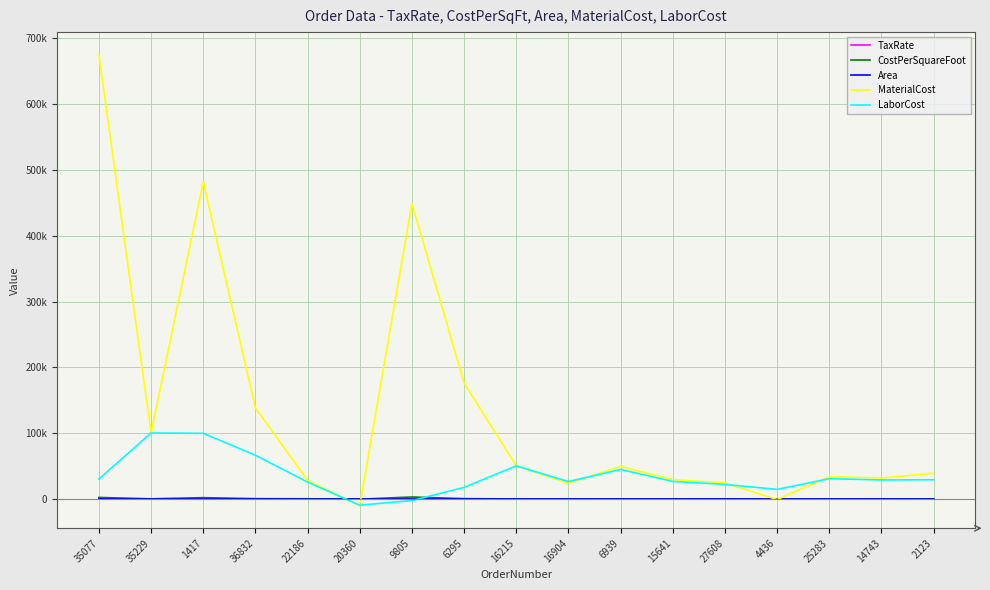

Between 35077 and 6295, which series saw the biggest shift?

MaterialCost